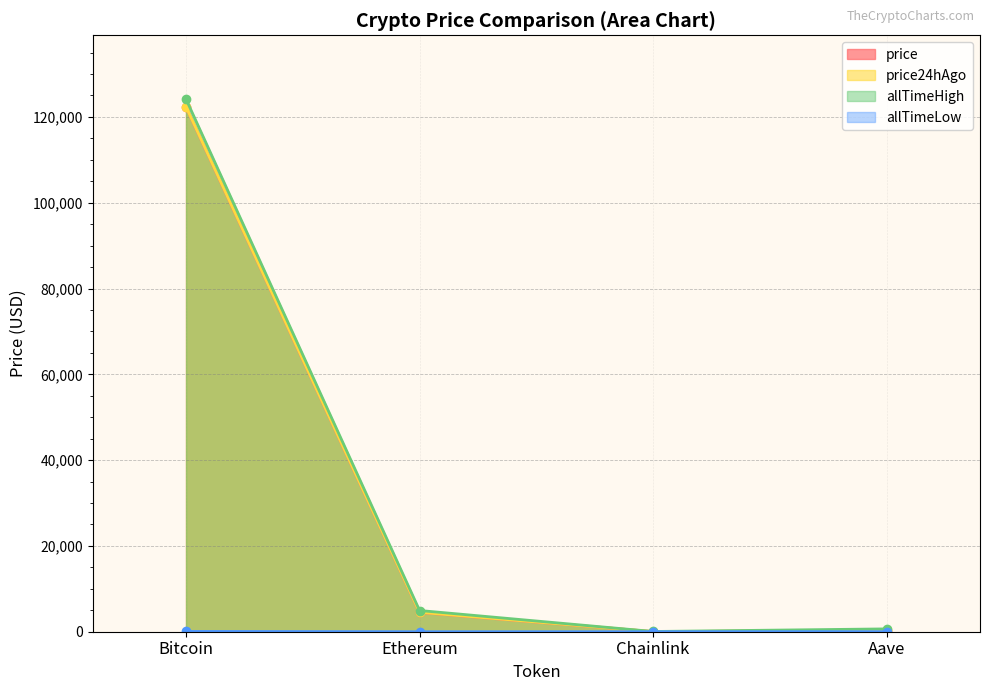

What are all the series names shown in the legend?

price, price24hAgo, allTimeHigh, allTimeLow